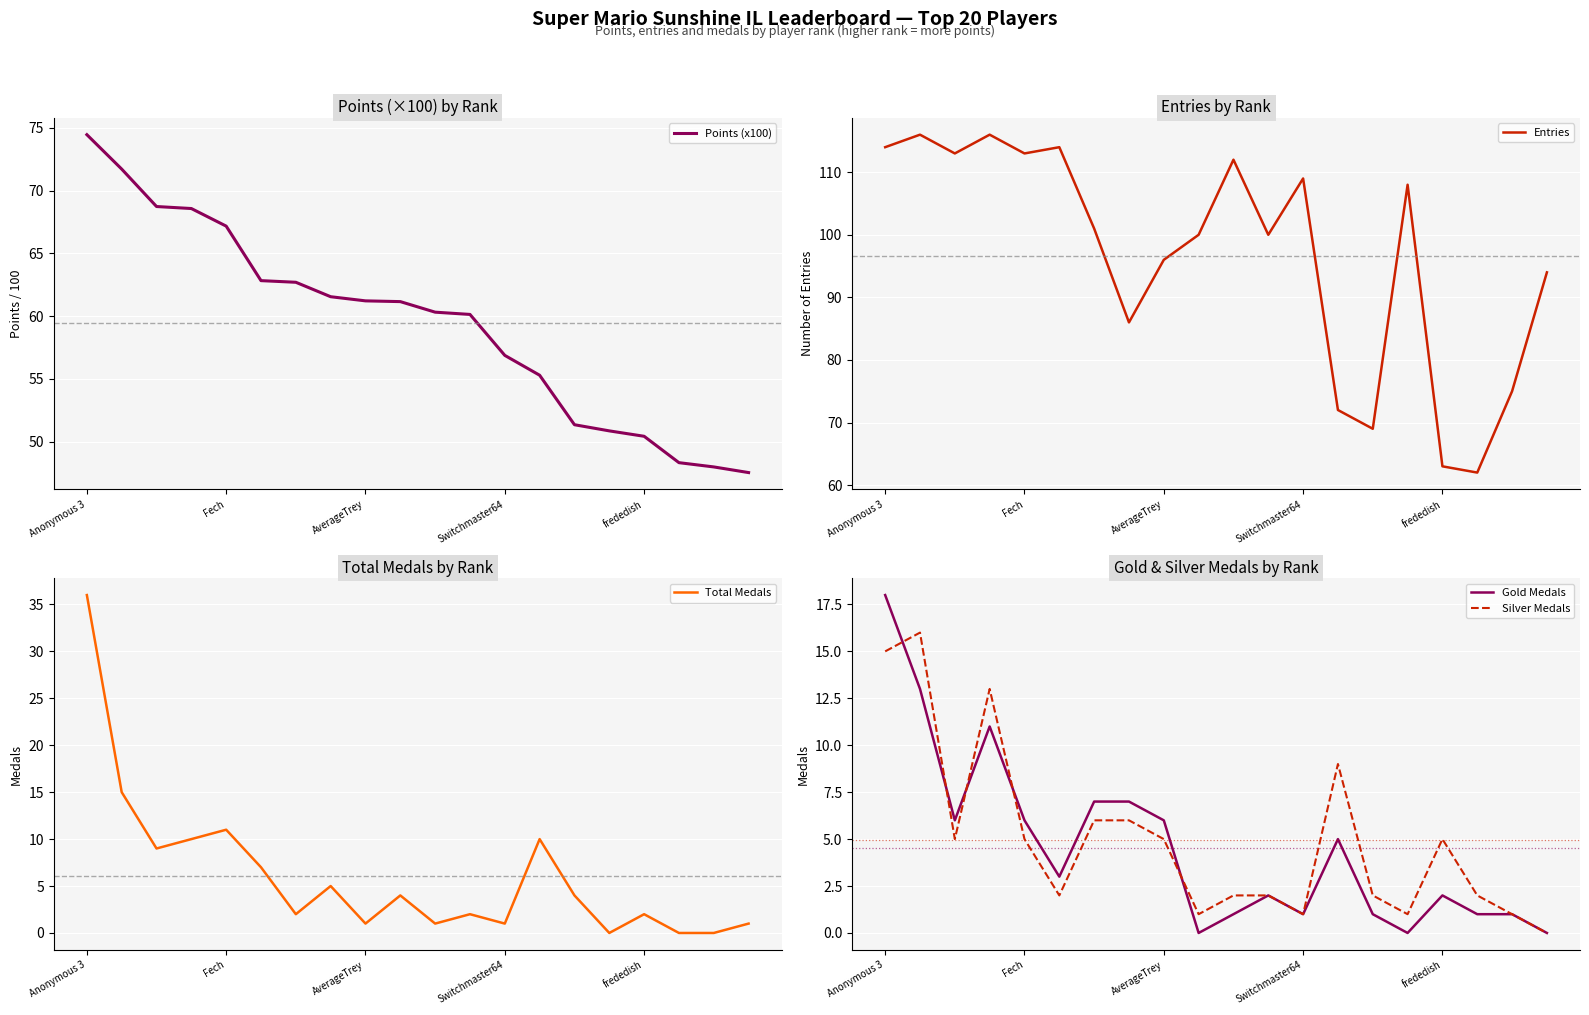

Does the chart display data point markers on the line(s)?

No